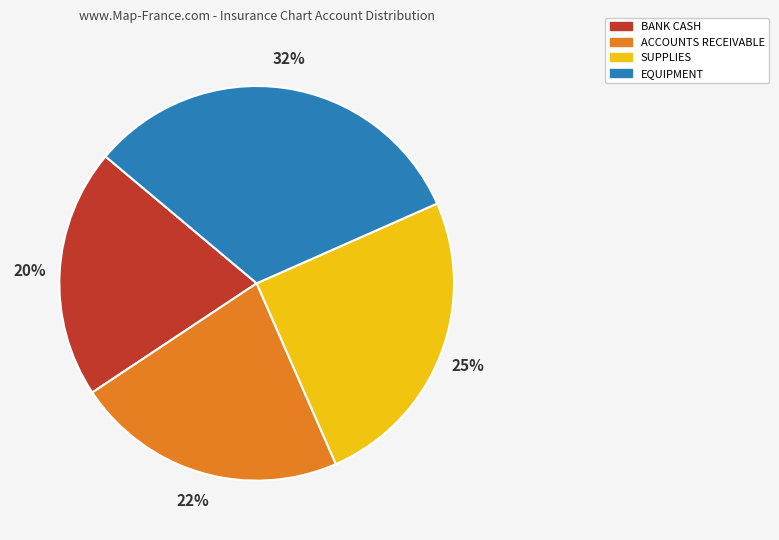

To the nearest percent, what is the average slice percentage?

25%